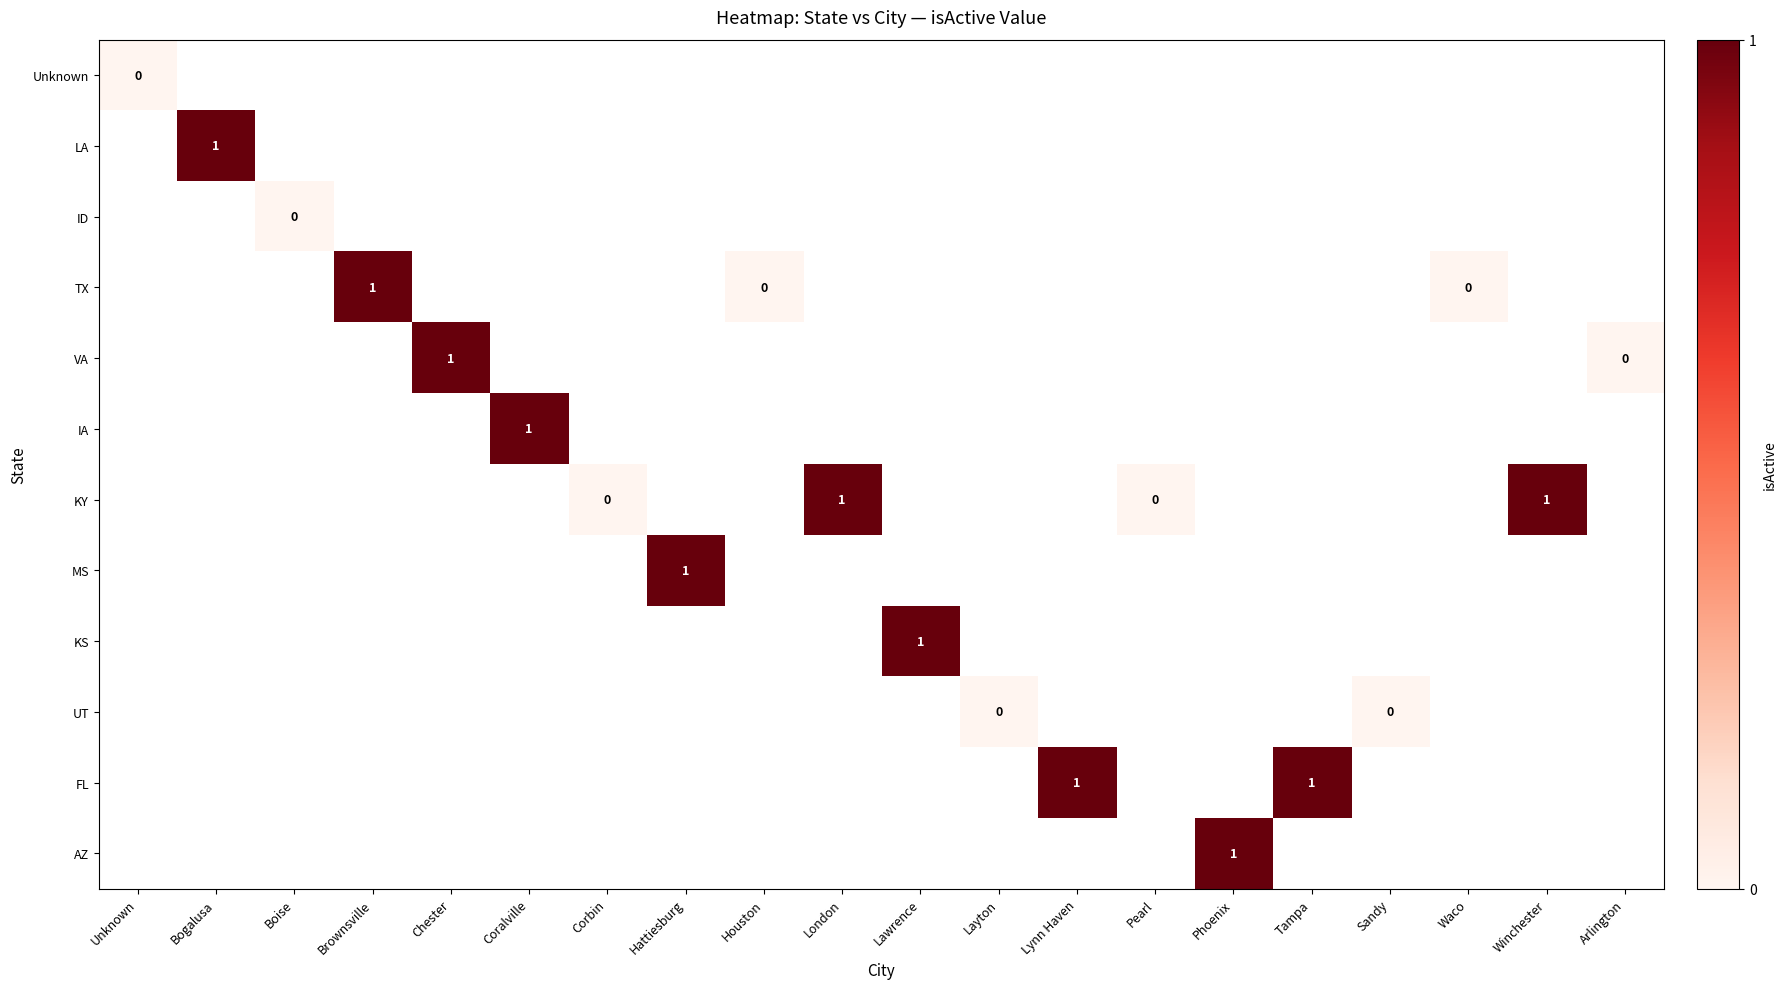

What is the minimum value shown in the chart?

-1